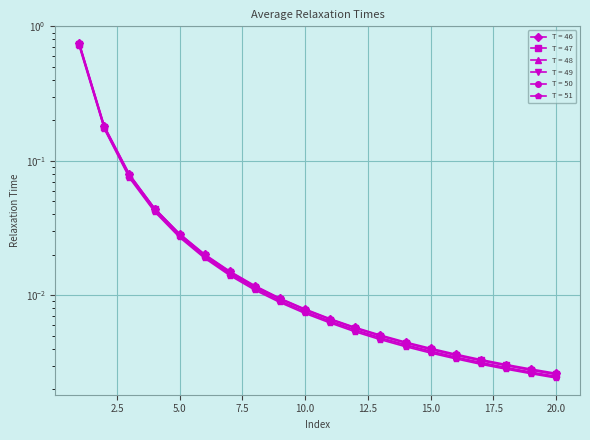

What are all the series names shown in the legend?

T = 46, T = 47, T = 48, T = 49, T = 50, T = 51